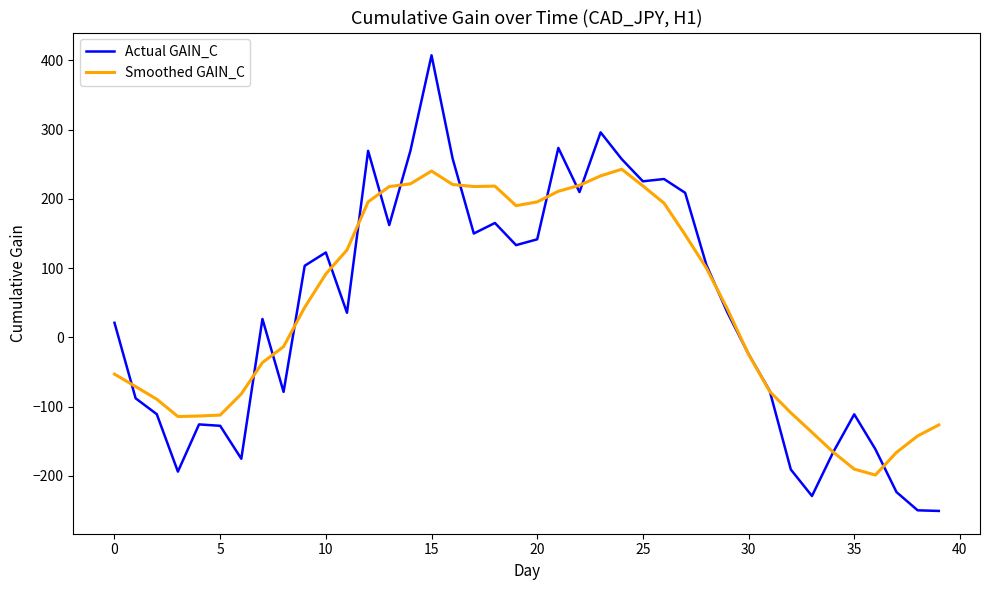

What is the maximum value shown in the chart?

407.4